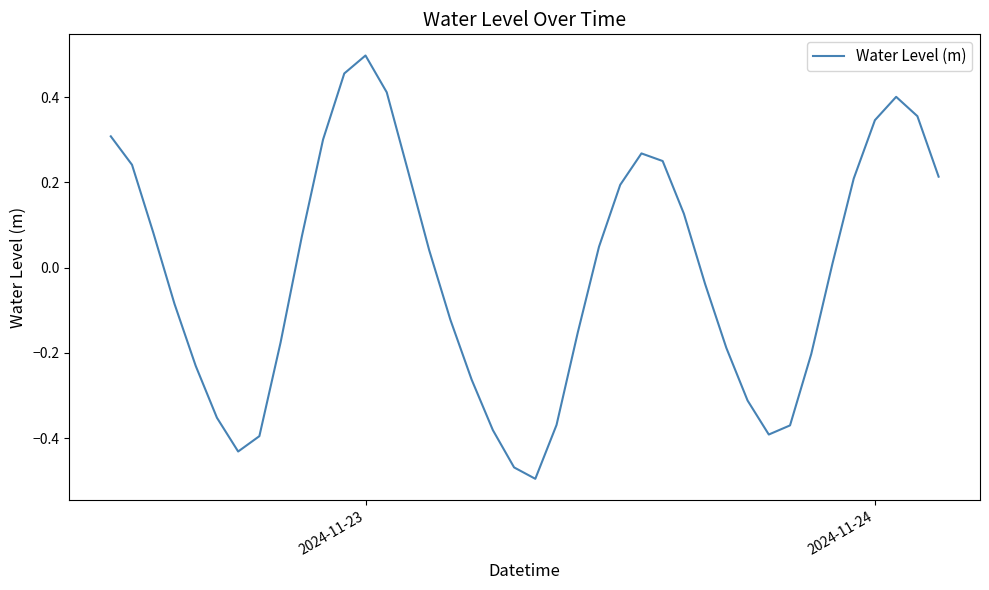

How many negative values are there?

19